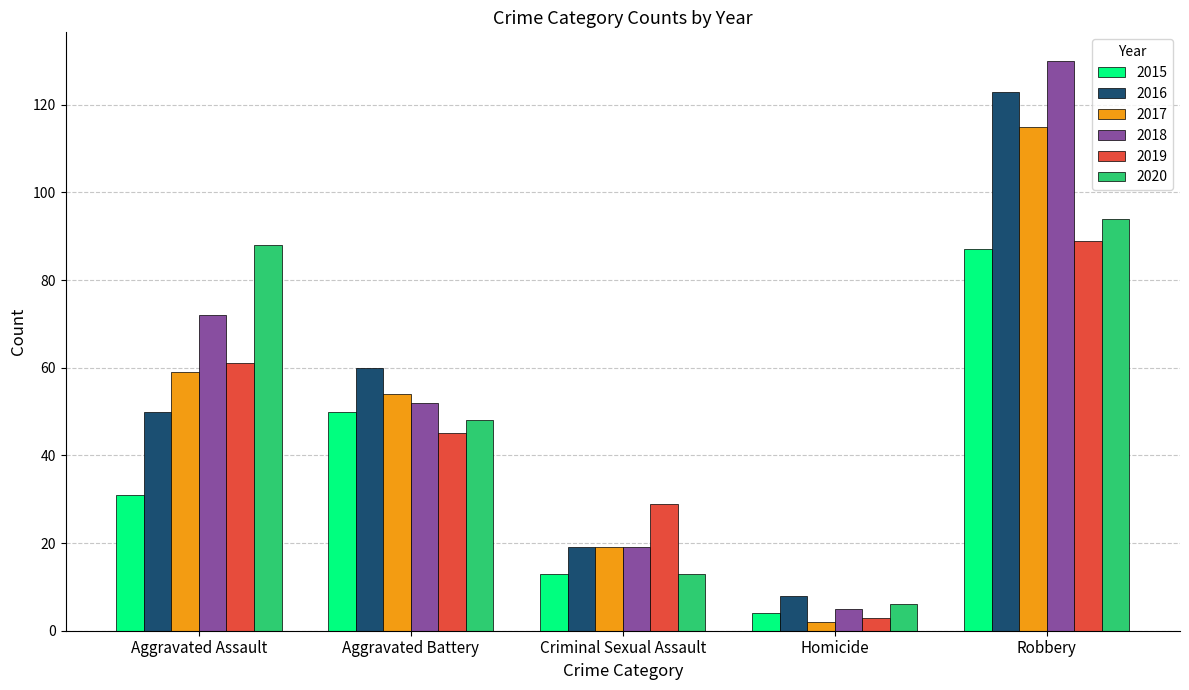

How many bars are there in total?

30